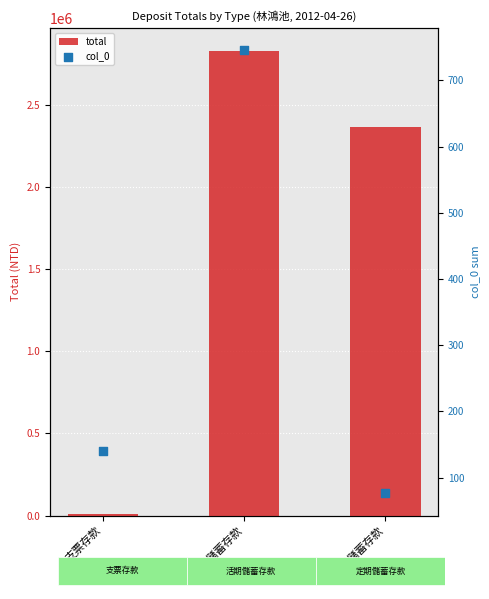

Is the value of col_0 at 活期儲蓄存款 greater than the value of total at 活期儲蓄存款?

No